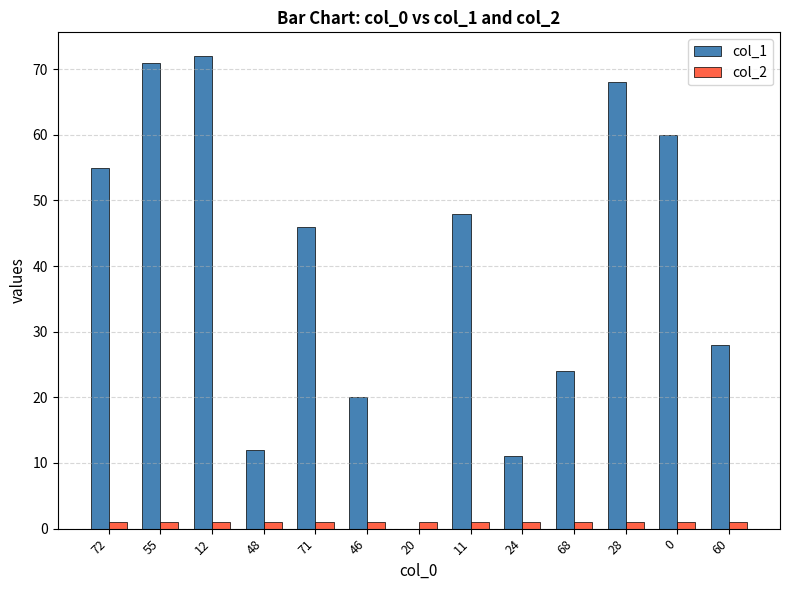

The value of col_1 at 46 is 20. True or false?

True